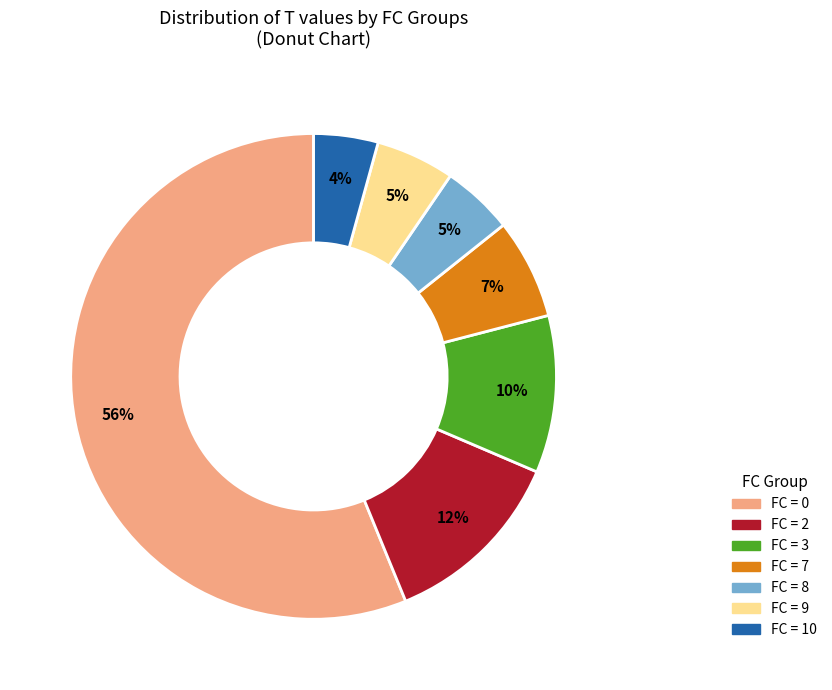

How many segments does this pie chart have?

7